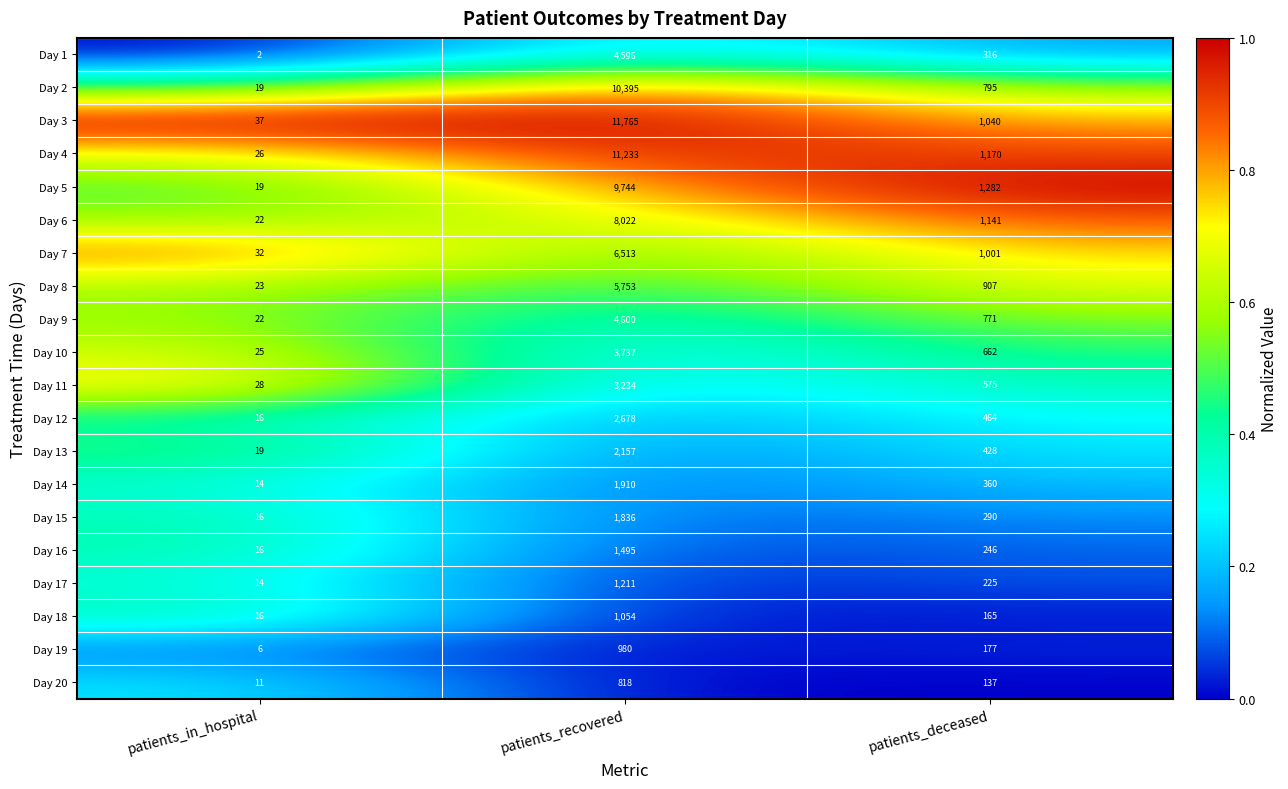

Which series has the widest spread of values?

Day 3